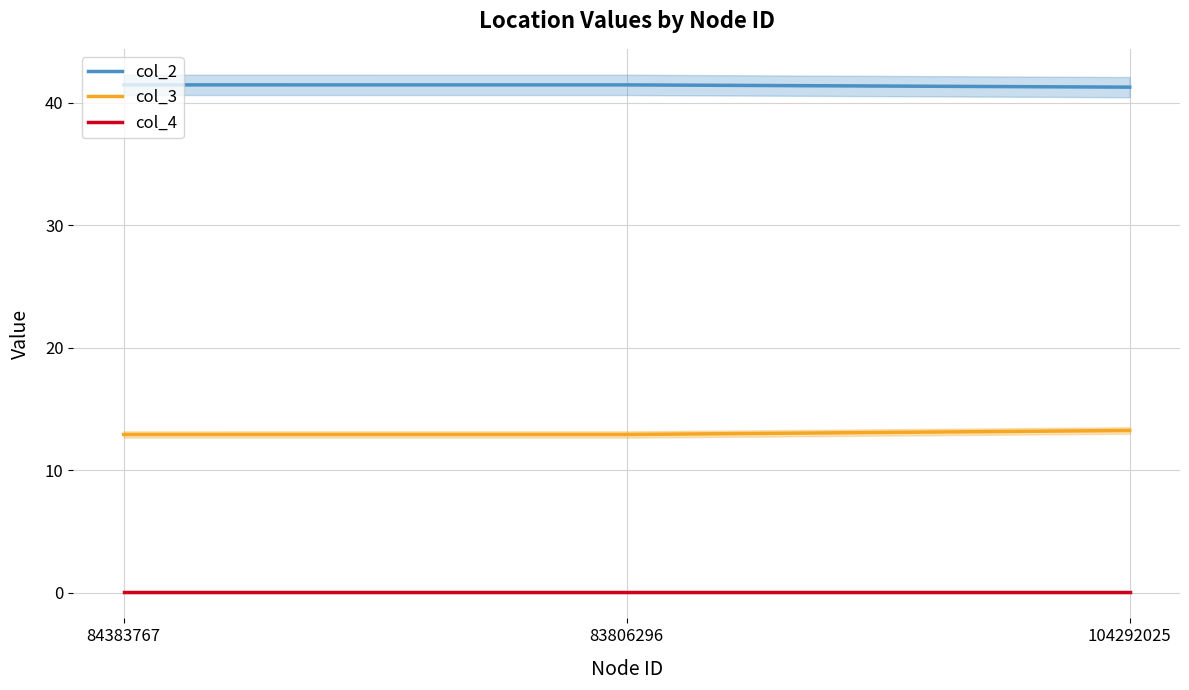

What is the approximate value of col_3 at 104292025?

13.2